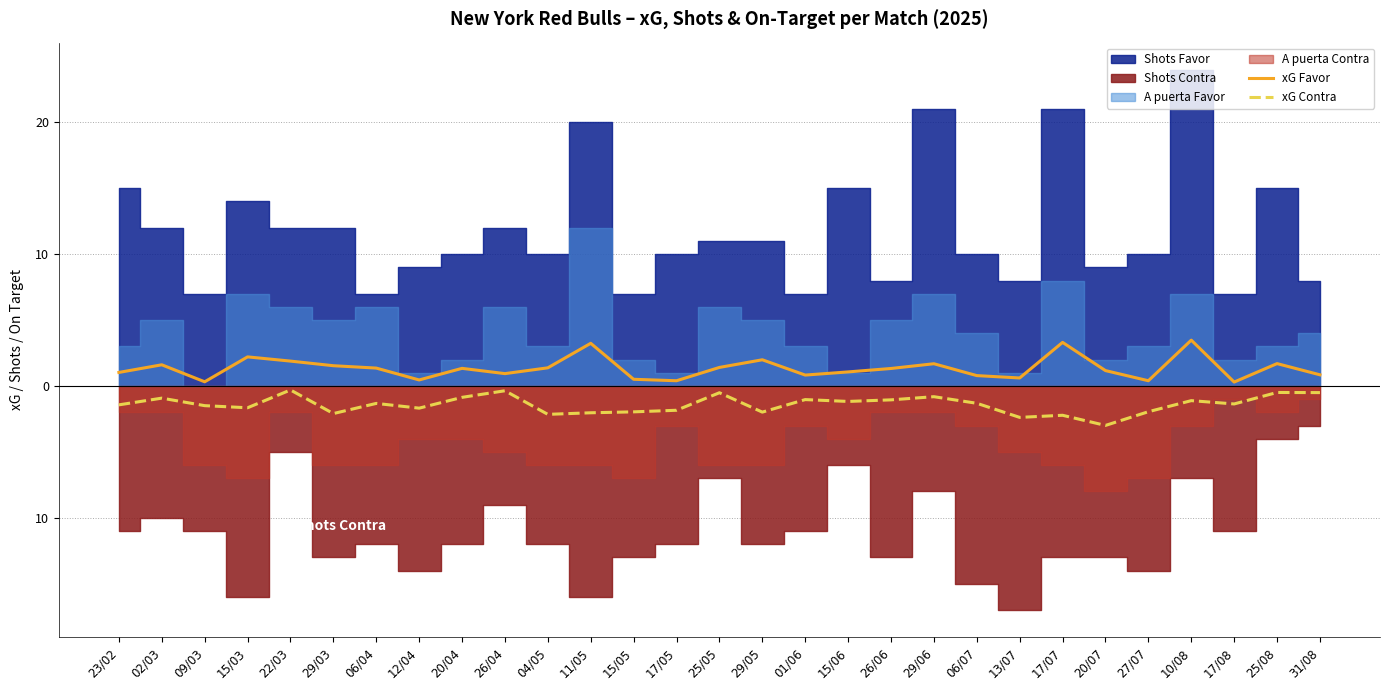

What is the lowest value of the xG Favor series?

0.3